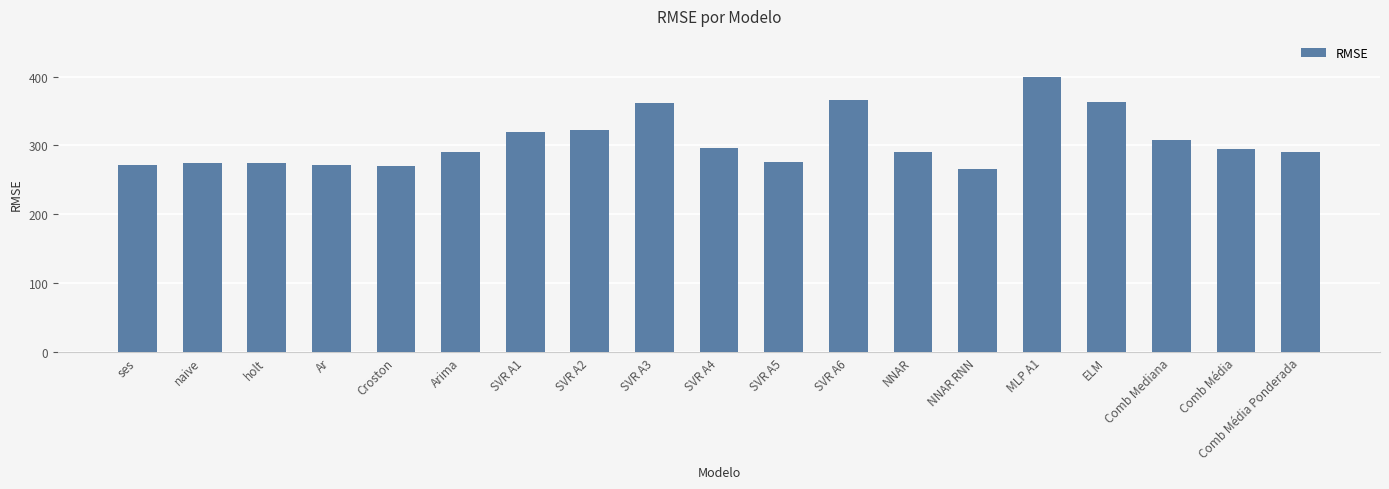

What is the change in value from ELM to Comb Média?

-68.8